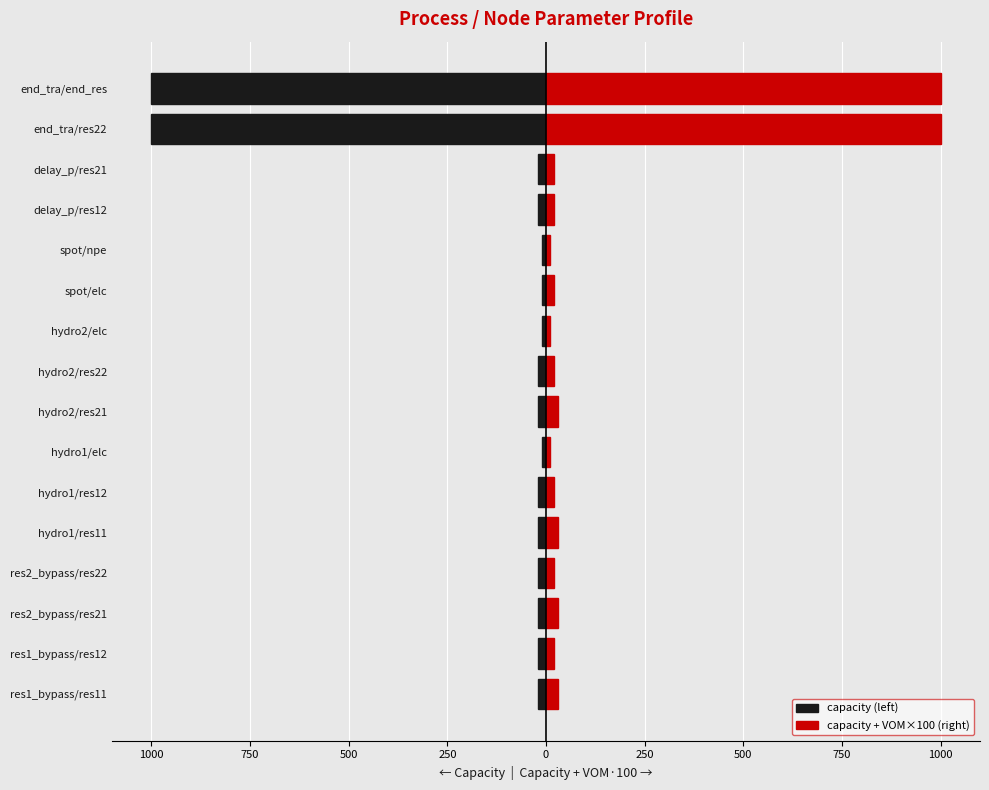

Between hydro2/res22 and hydro1/res11, which is larger?

hydro2/res22